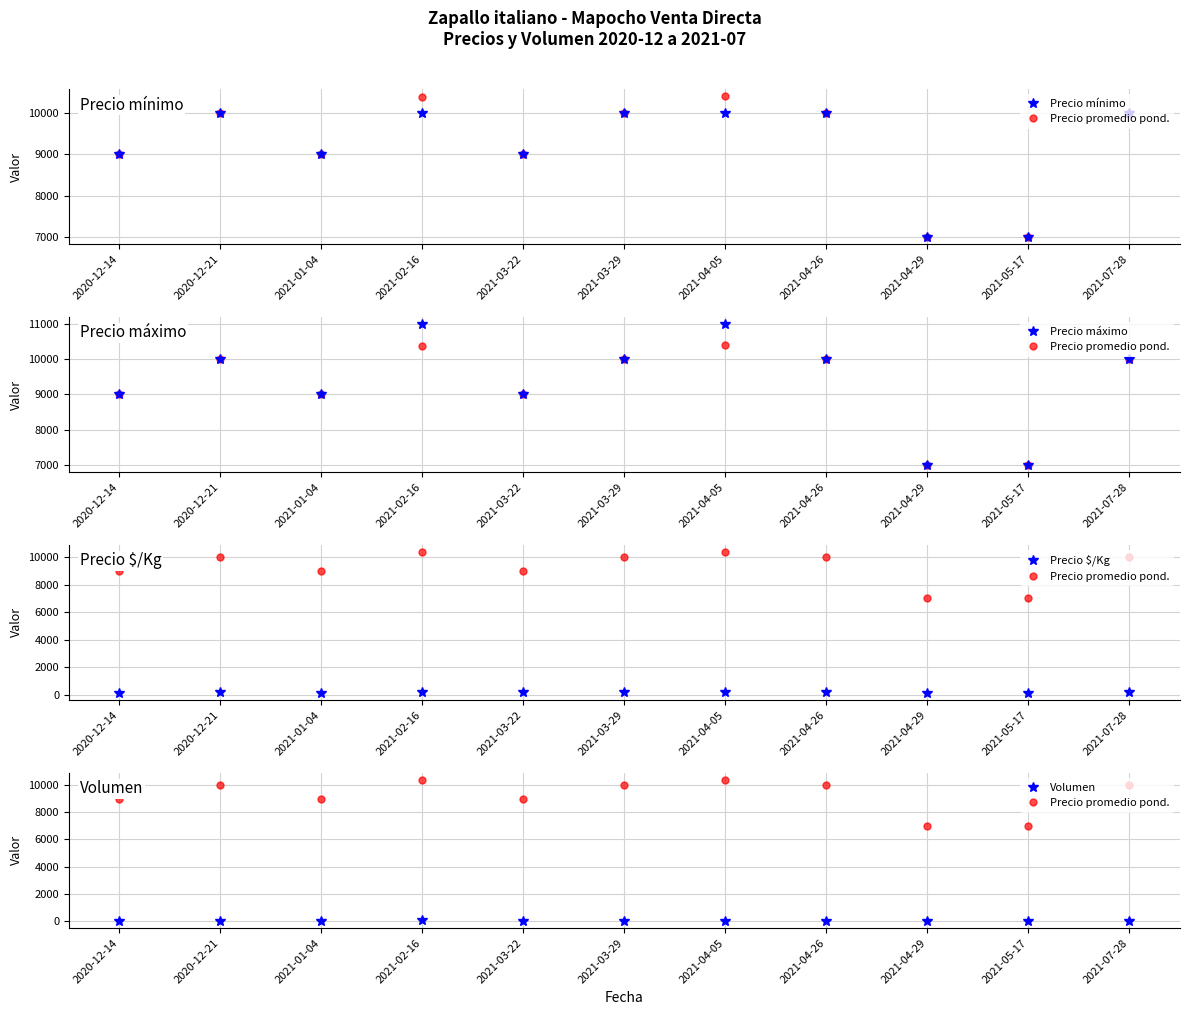

What is the sum of the Volumen values at 2020-12-14 and 2021-01-04?

30